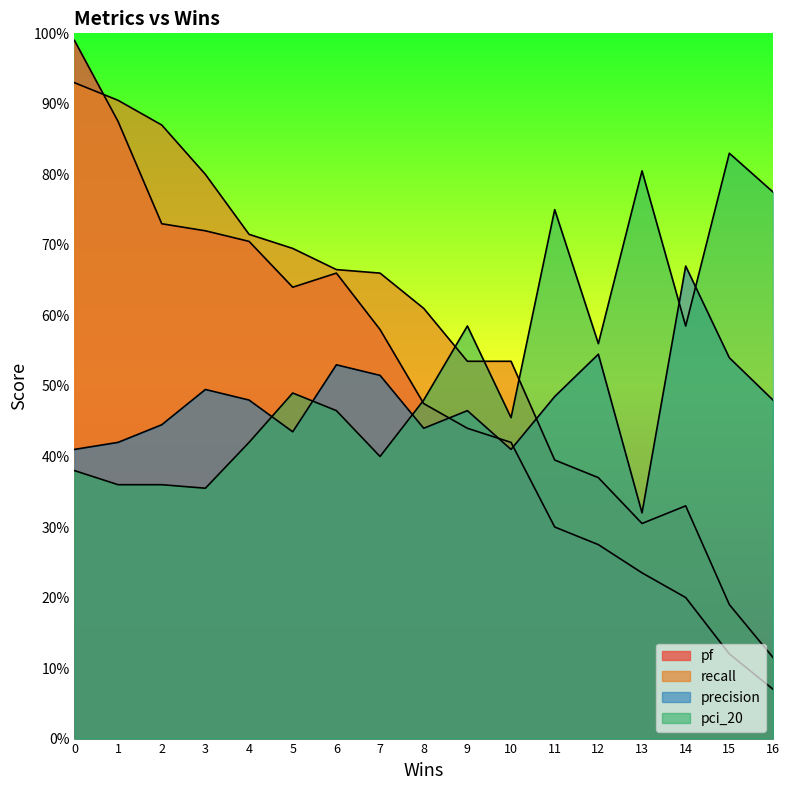

What is the total value across all series at 14?

1.8